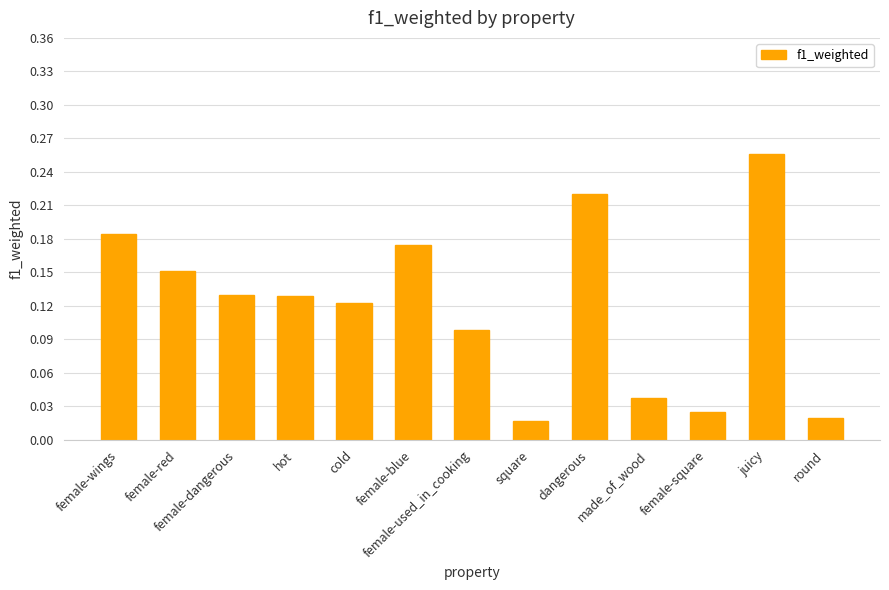

Does the chart contain any negative values?

No